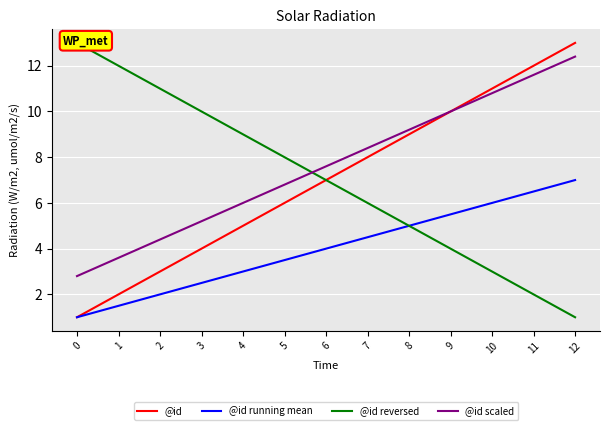

Which category has the lowest value in the @id reversed series?

12